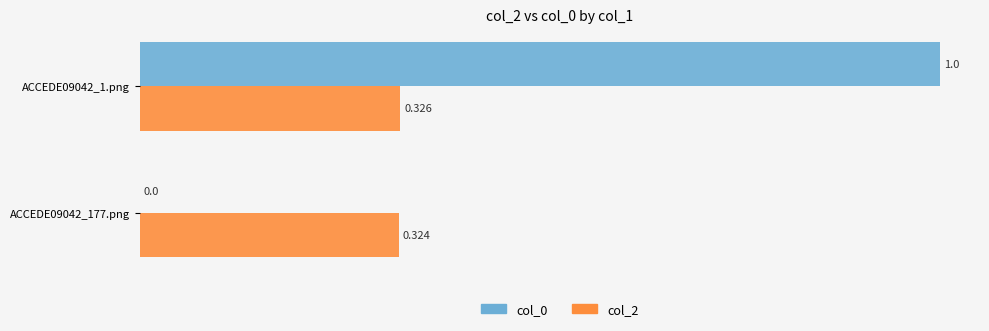

Is the value of col_0 at ACCEDE09042_1.png greater than the value of col_2 at ACCEDE09042_1.png?

Yes